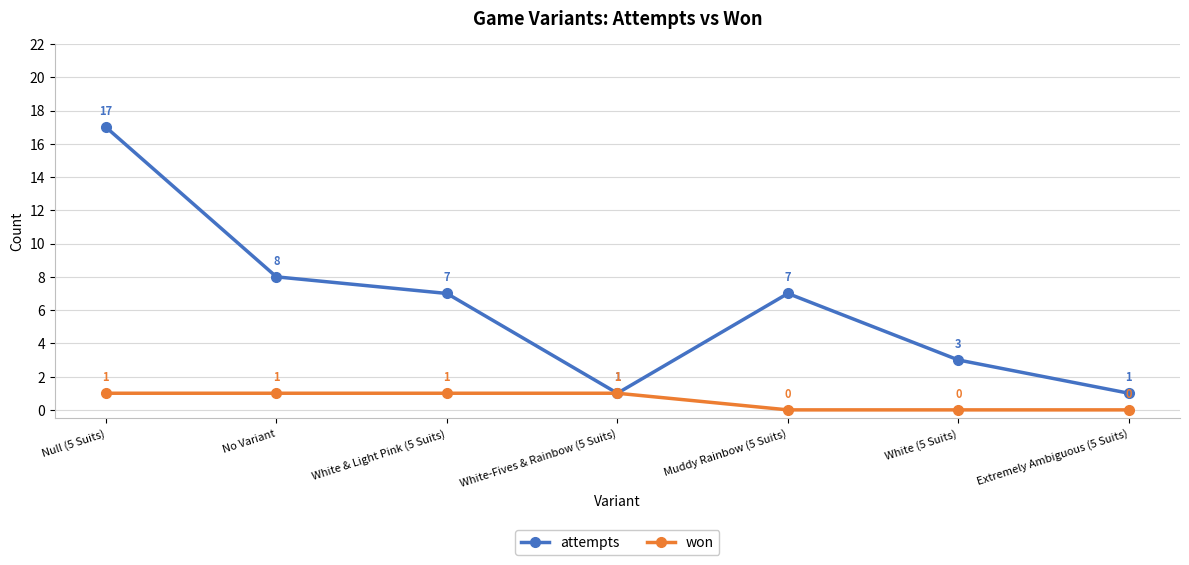

True or false: won has a value of 2 at Null (5 Suits).

False